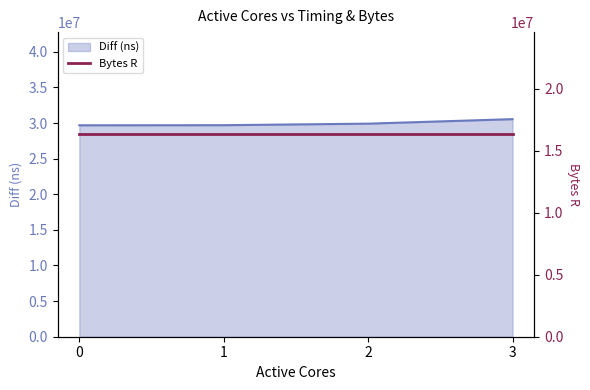

Where does the data first go above 29909298?

3